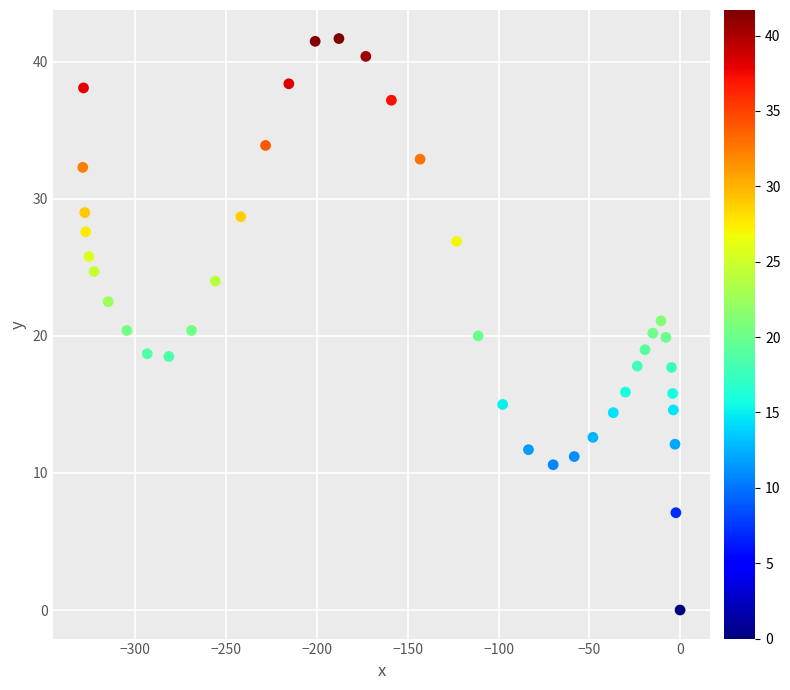

What is the range of Y values (max minus min)?

41.7